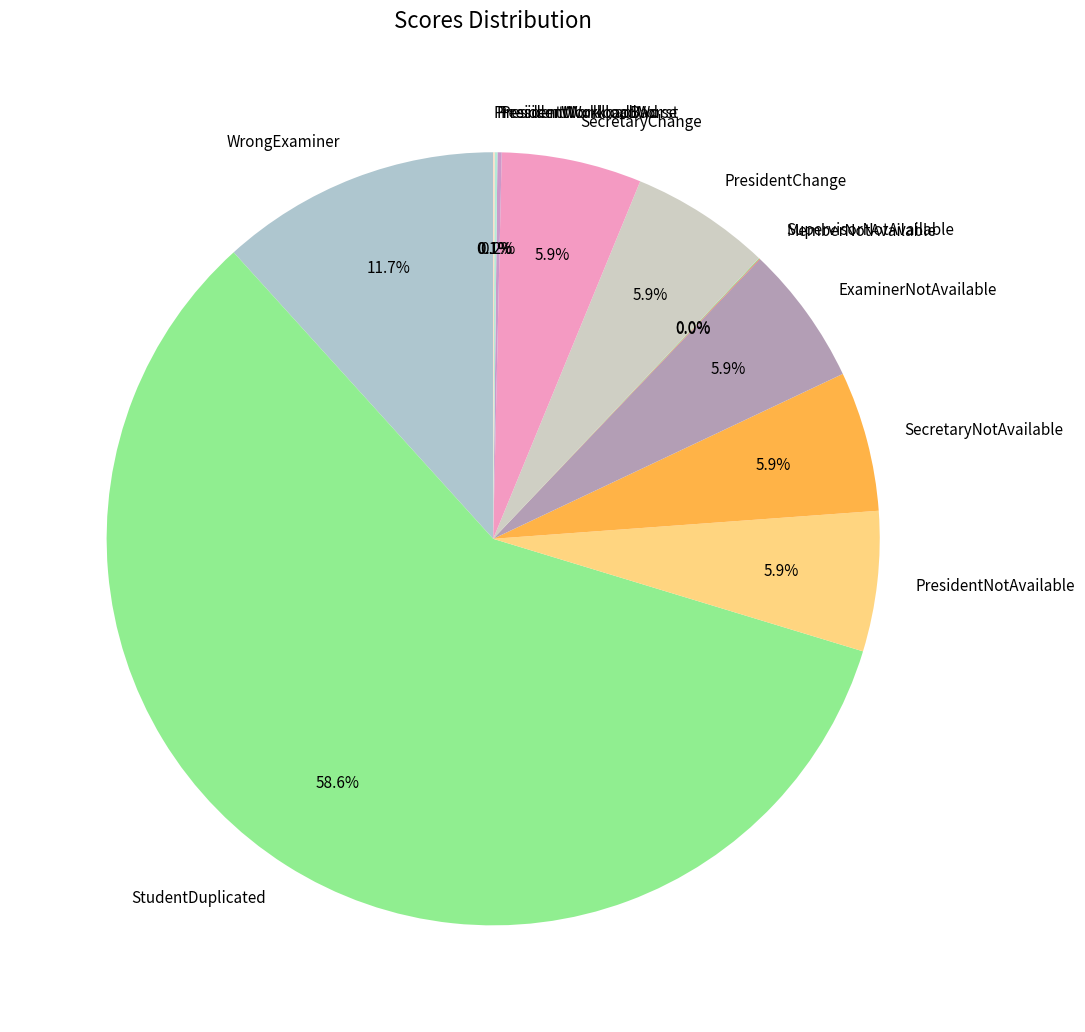

Do PresidentChange and StudentDuplicated together represent more than half of the pie?

Yes